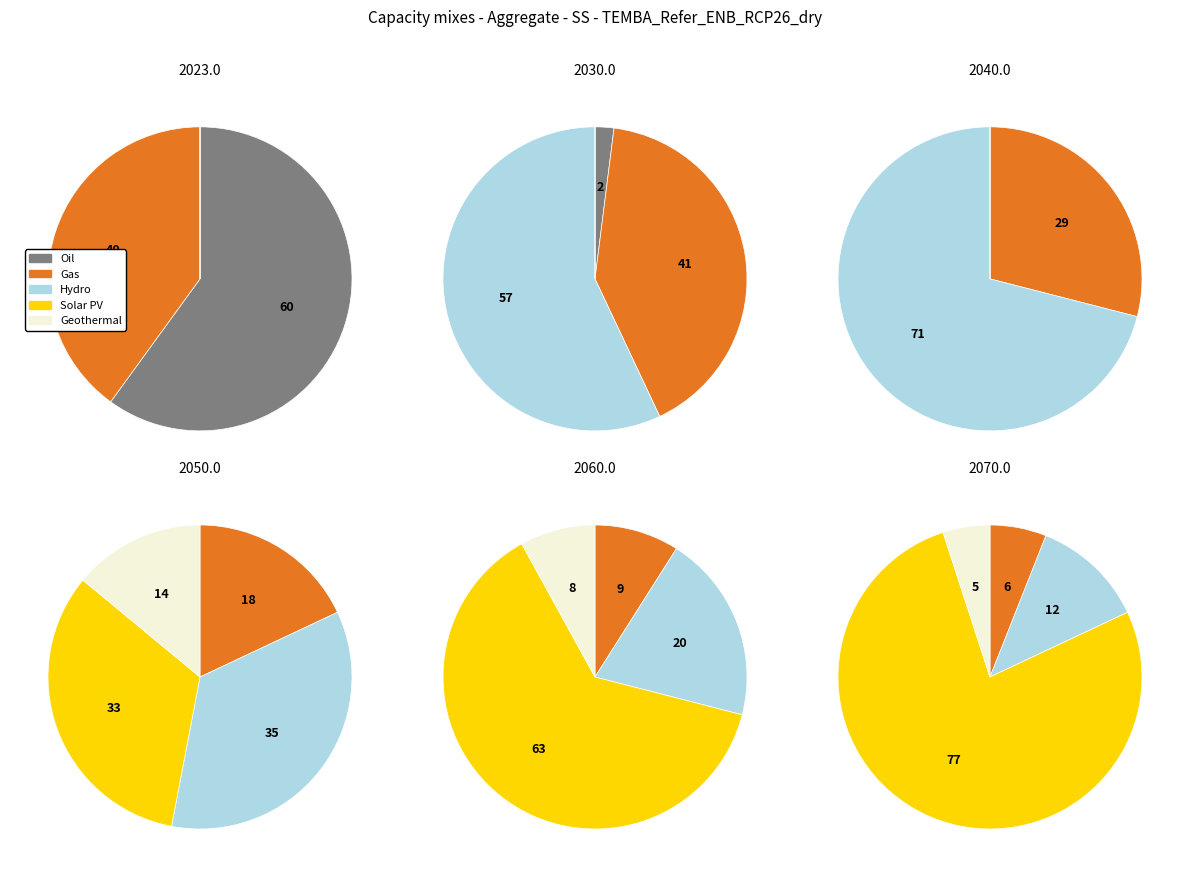

The 4 slice represents 8% of the pie. True or false?

True